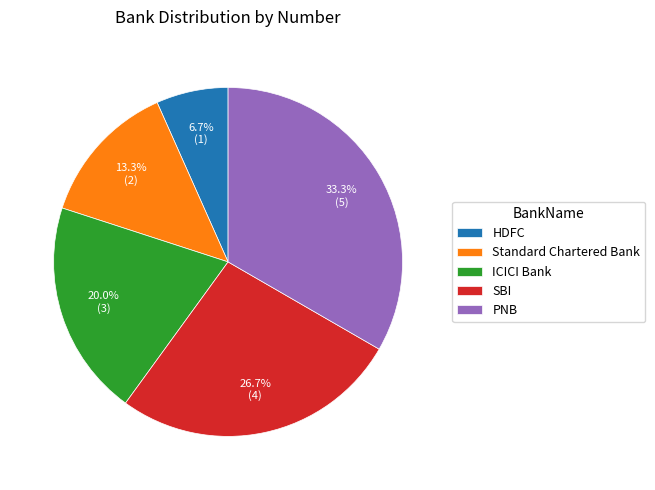

Does SBI represent more than half of the total?

No